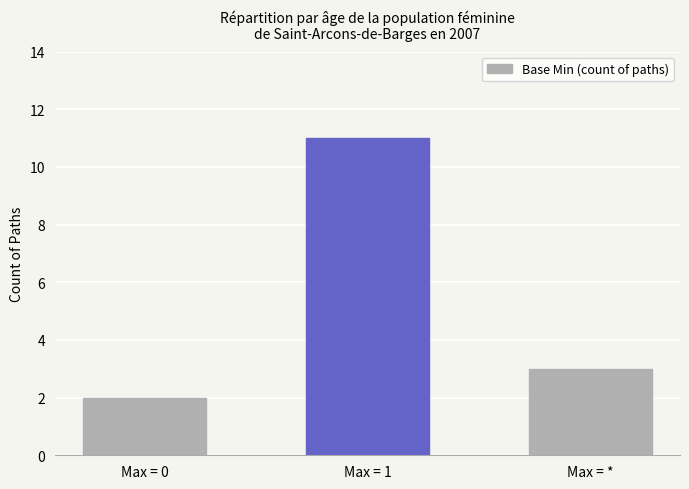

List the labels in order of value, smallest first.

Max = 0, Max = *, Max = 1